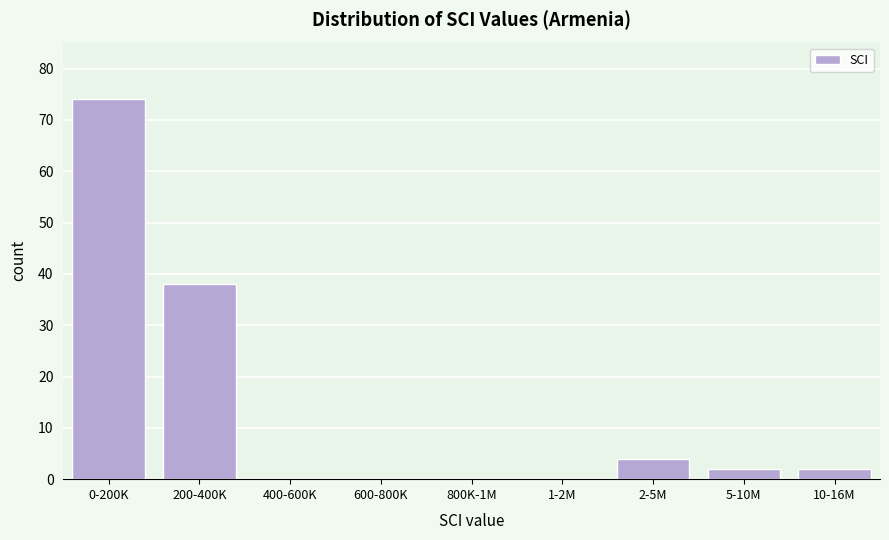

Reading left to right, what are all the values shown in this chart?

0-200K=74	200-400K=38	400-600K=0	600-800K=0	800K-1M=0	1-2M=0	2-5M=4	5-10M=2	10-16M=2